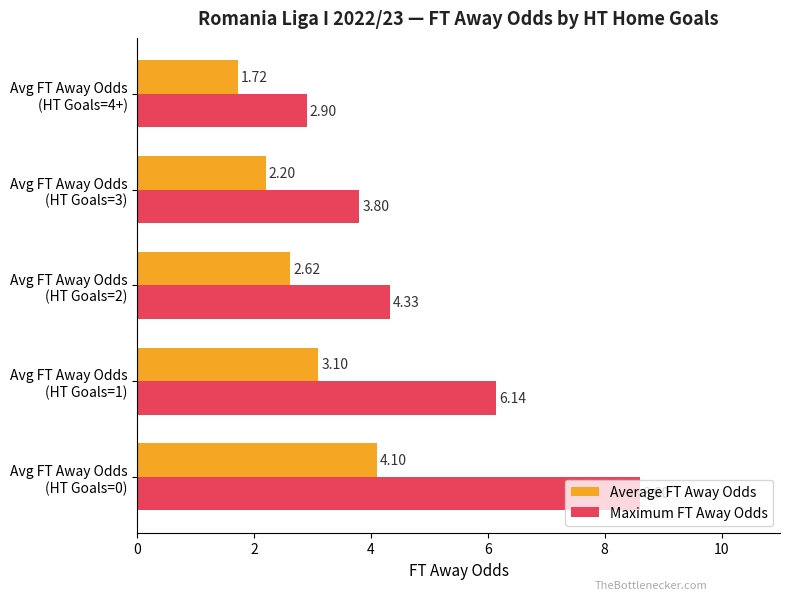

Which series has the largest total across all categories?

Maximum FT Away Odds